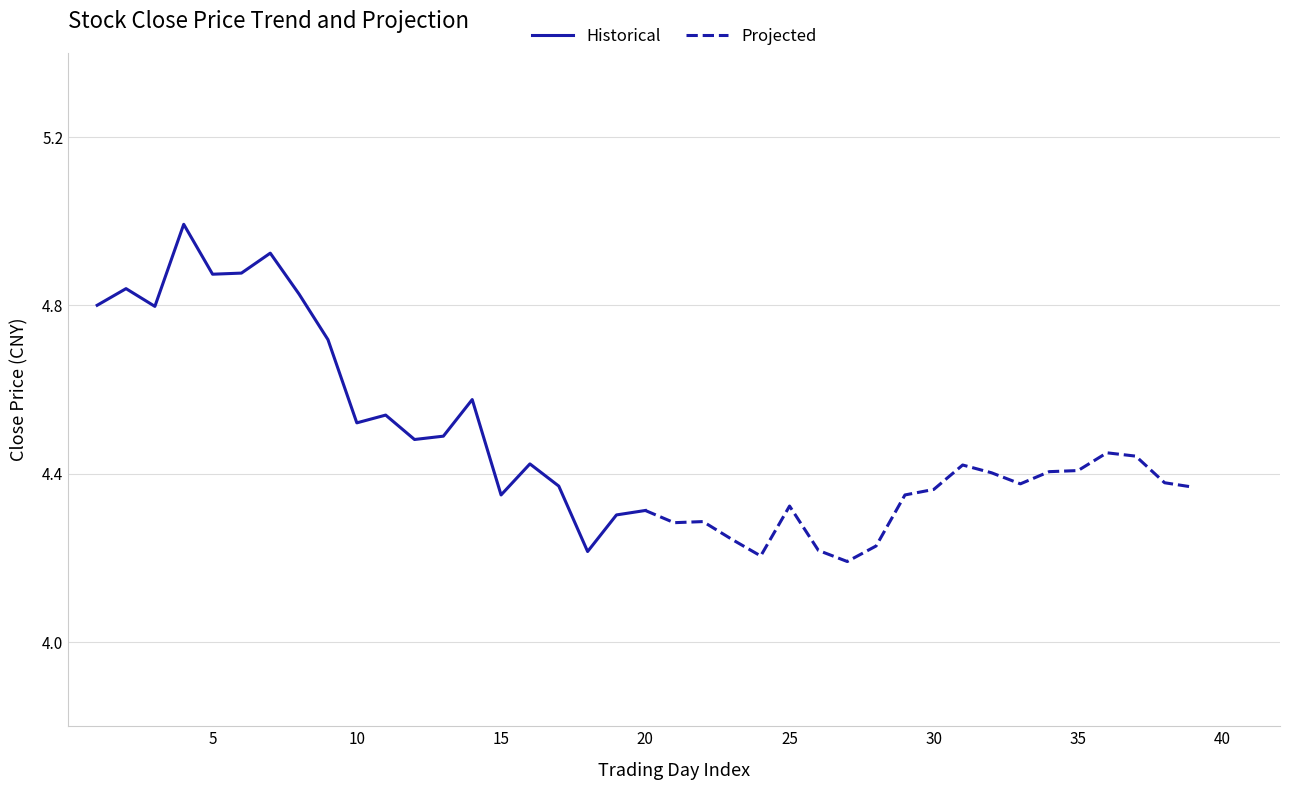

Rank the series by their maximum value, from lowest to highest.

Projected, Historical